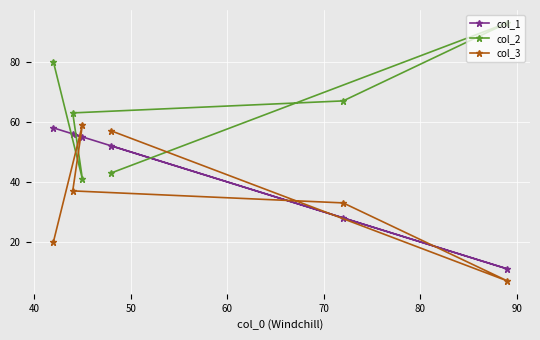

What is the average value of the col_3 series?

36